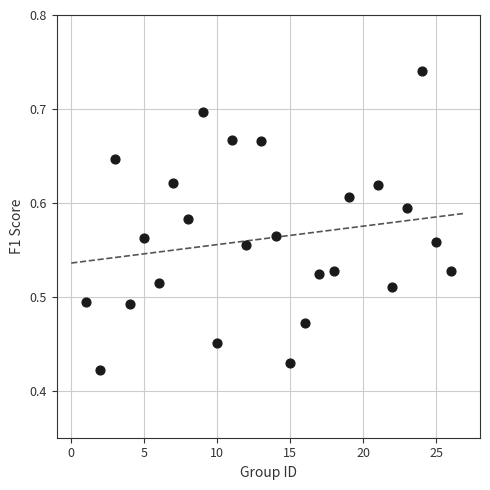

What is the range of X values (max minus min)?

25.0